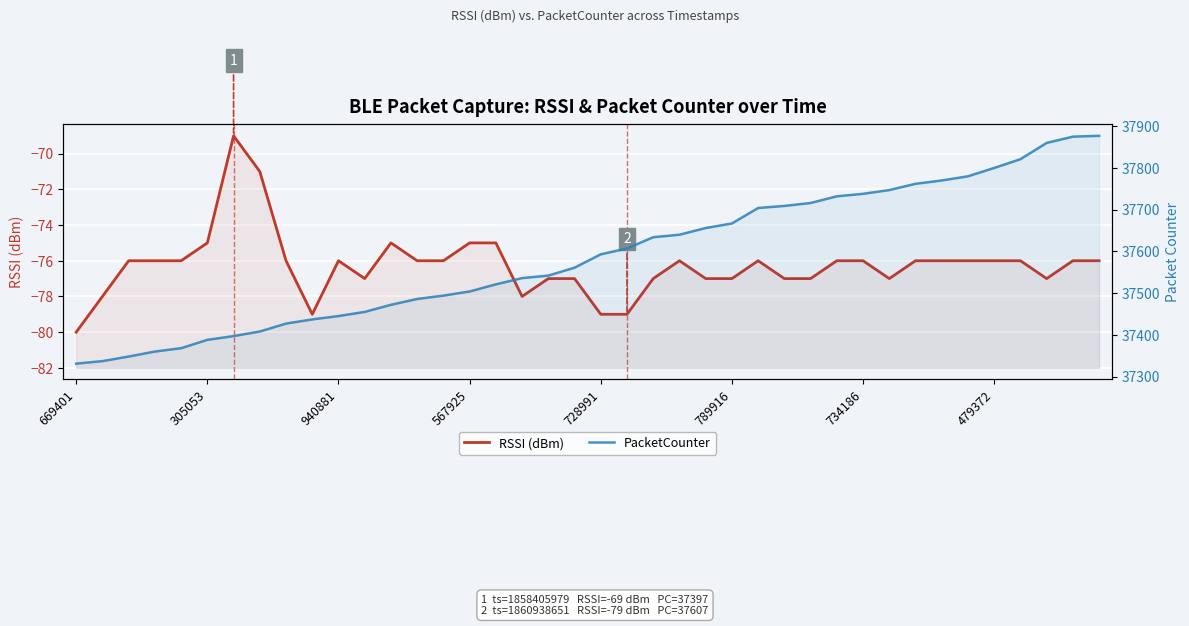

Which category has the lowest value in the PacketCounter series?

669401